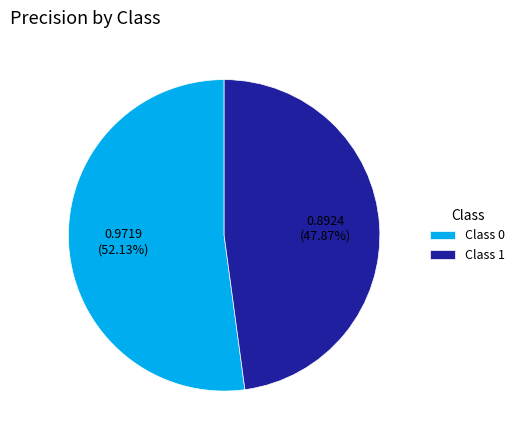

To the nearest percent, what is the difference between the largest and smallest slice percentages?

4%